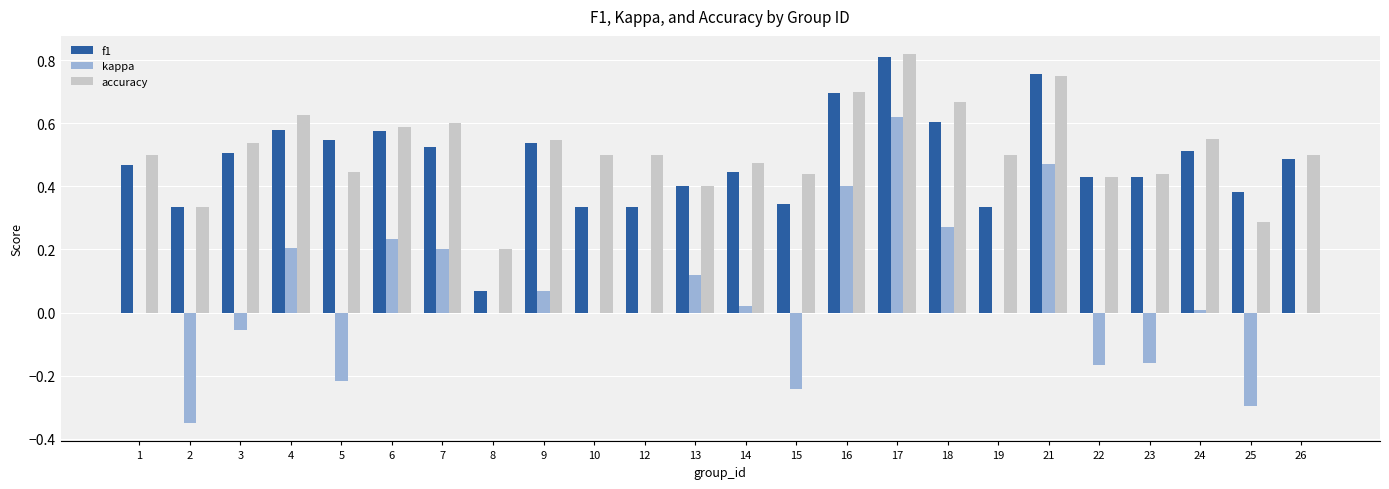

What is the sum of all f1 values?

11.4